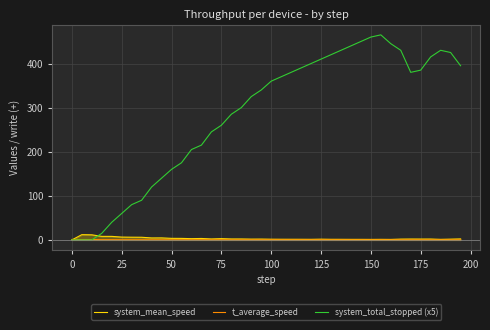

True or false: t_average_speed has a value of 1.0 at 0.

True